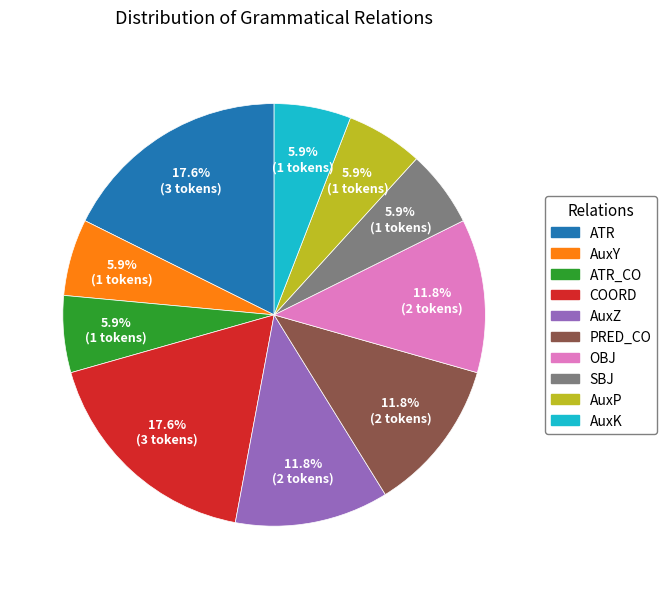

Does any single category account for the majority?

No